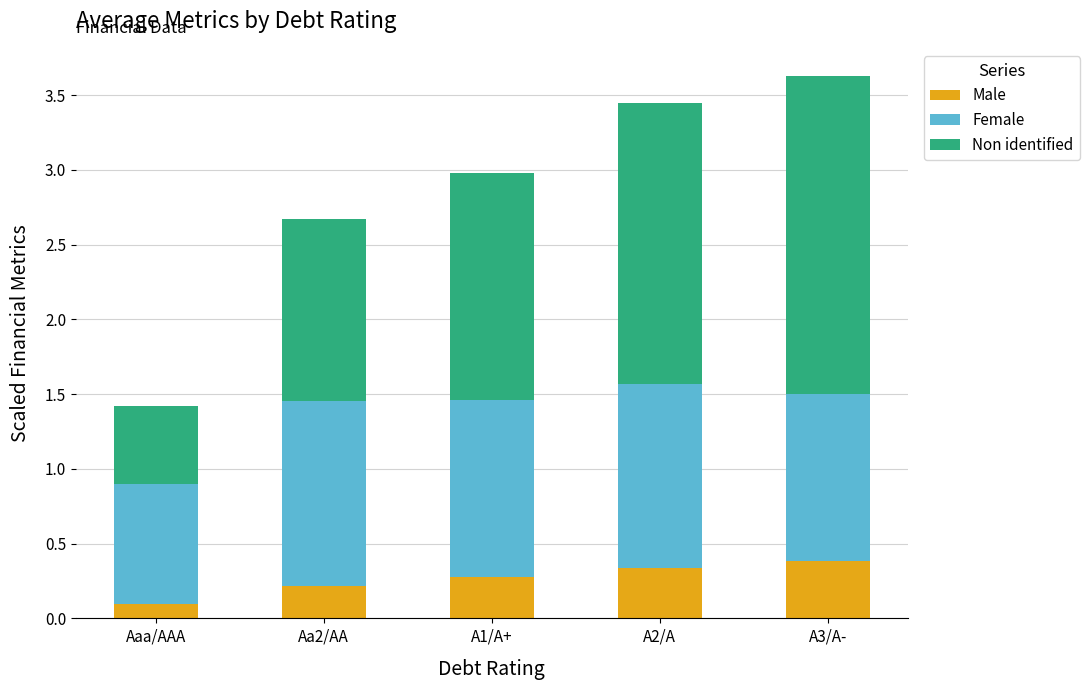

What is the maximum value for Male?

0.4